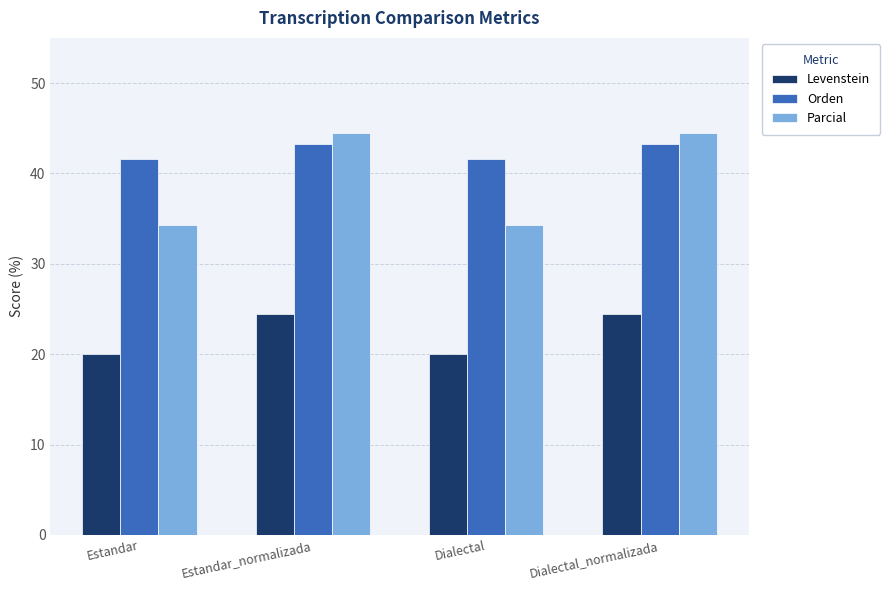

At Estandar, list the series in order from smallest to largest.

Levenstein, Parcial, Orden